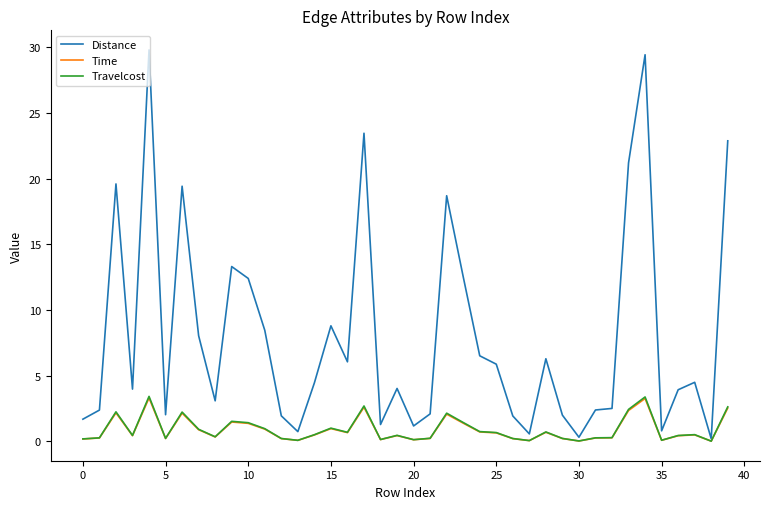

Which series has the largest total across all categories?

Distance